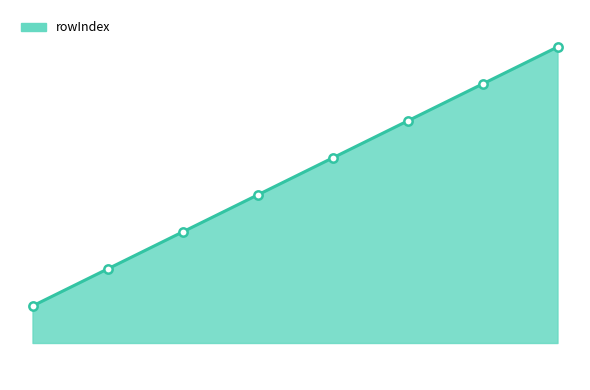

Reading right to left, list all the values displayed in this chart.

rsdcs=22	rldcs=21	rsucs=20	rlucs=19	rsd=18	rld=17	rsu=16	rlu=15